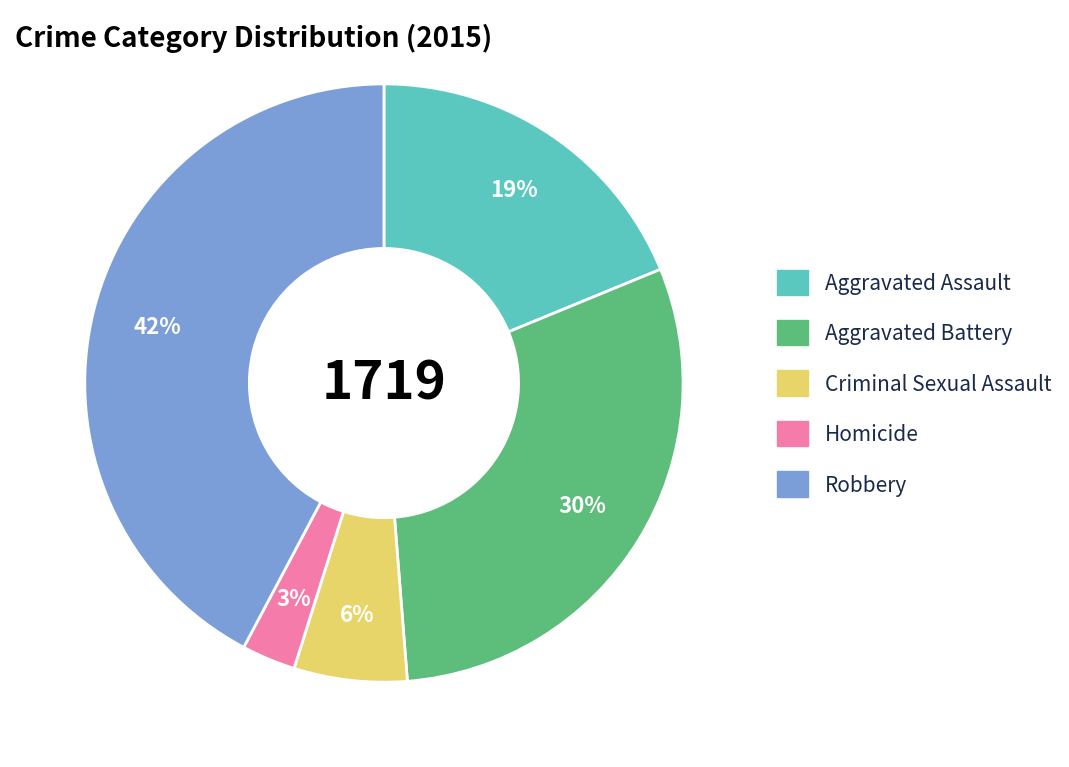

What is the smallest slice in the pie chart?

Homicide